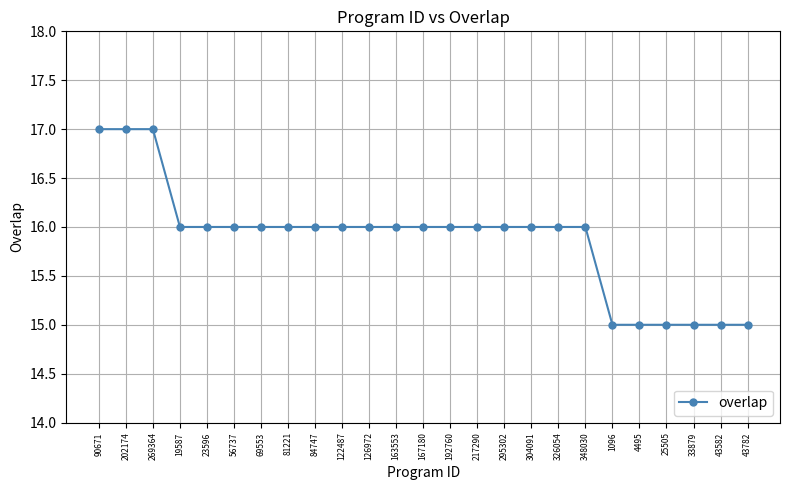

What is the sum of the values at 1096 and 126972?

31